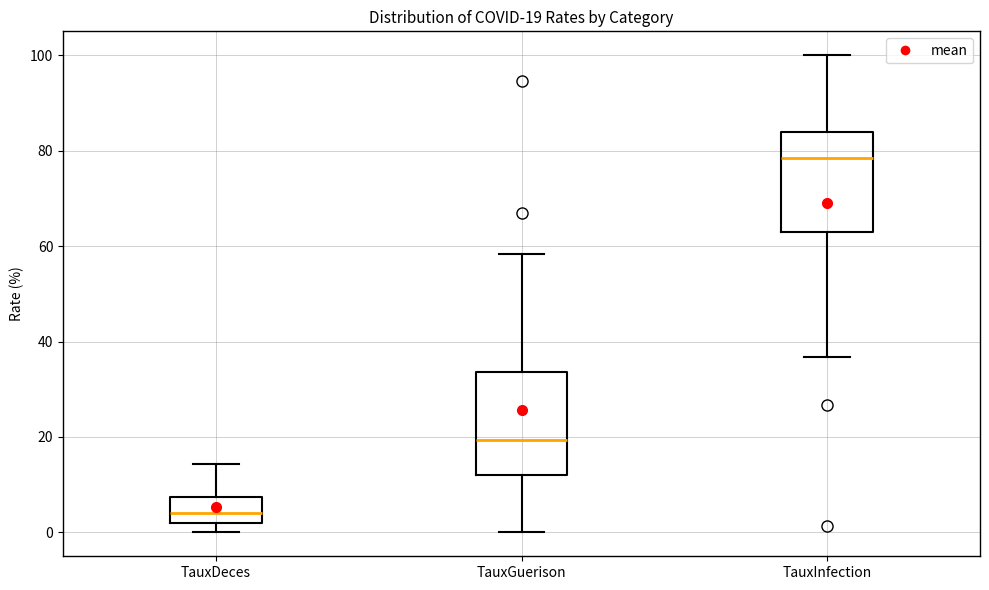

Which box has the highest median line?

TauxInfection